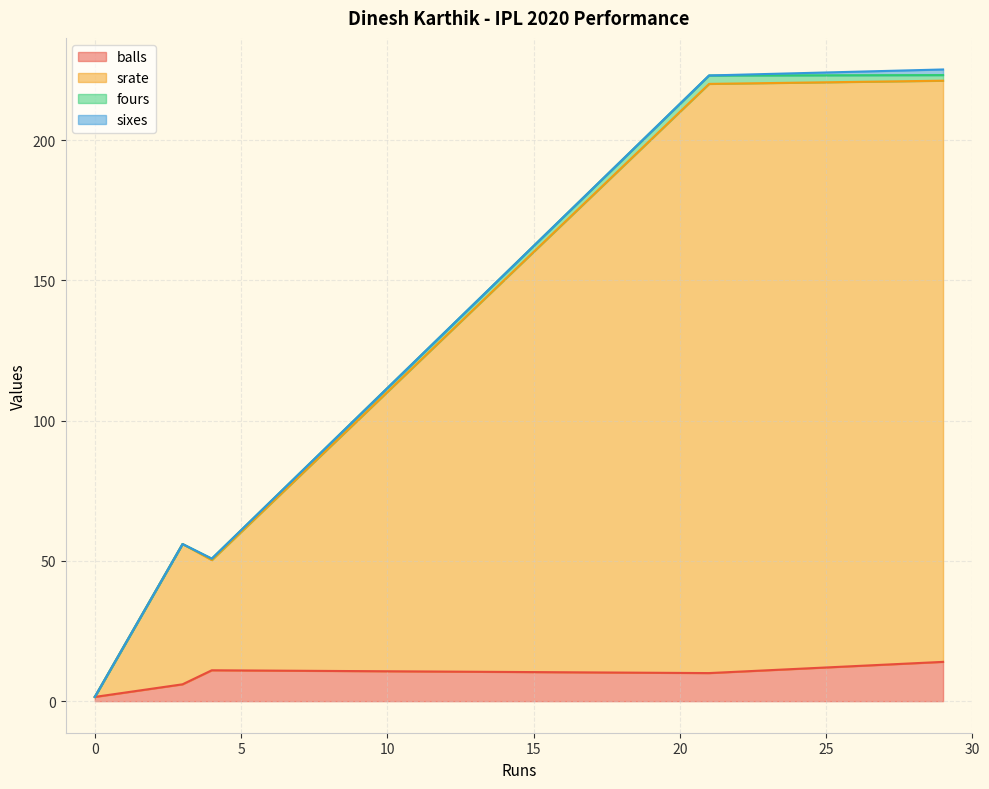

What is the maximum value for balls?

14.0